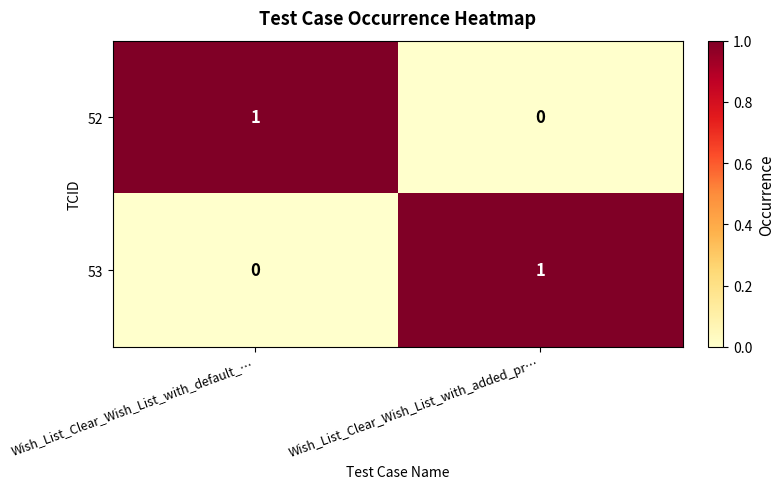

What is the total value across all series at Wish_List_Clear_Wish_List_with_added_pr…?

1